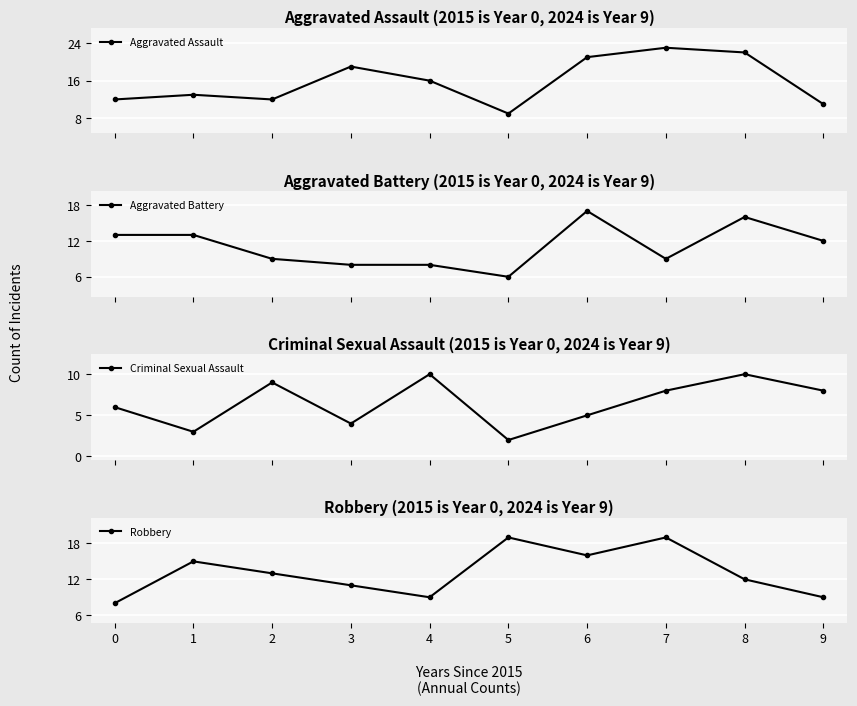

What is the average value of the Aggravated Assault series?

16